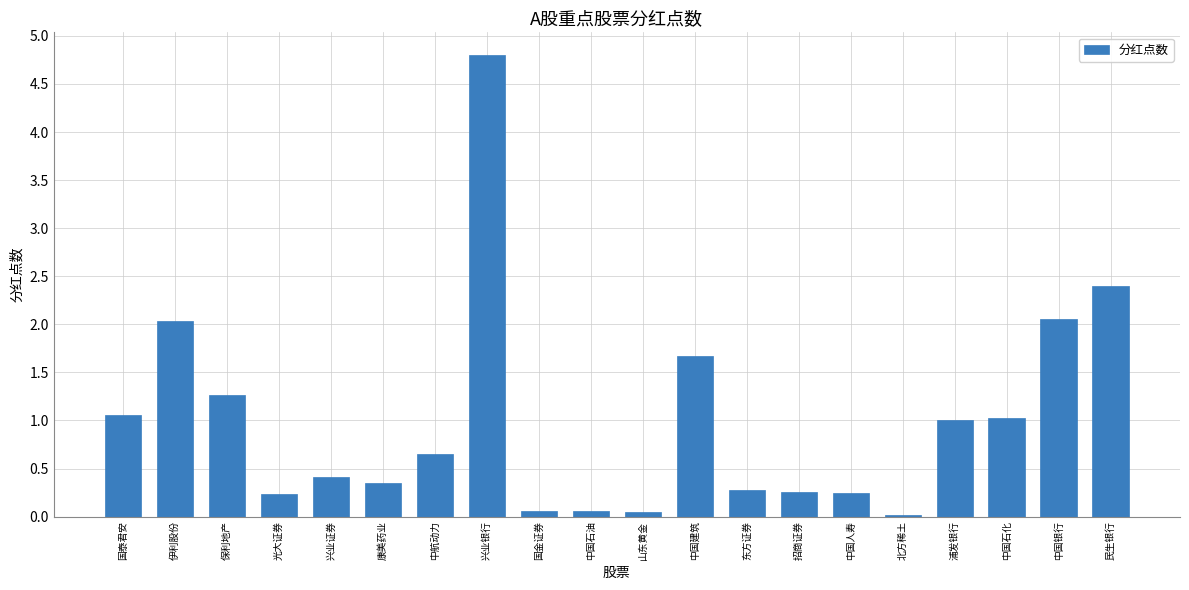

Are the bars horizontal?

No